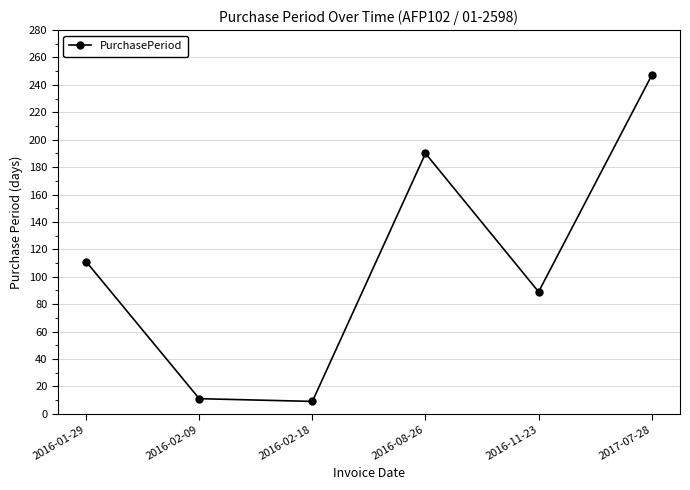

What is the difference between the values at 2017-07-28 and 2016-11-23?

158